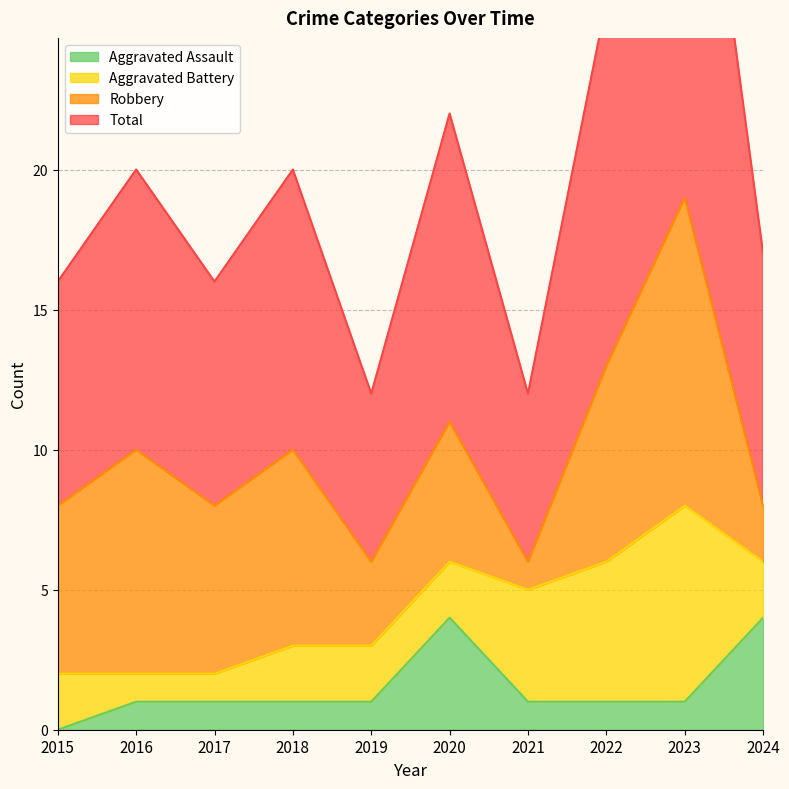

The value of Aggravated Assault at 2015 is 1. True or false?

False